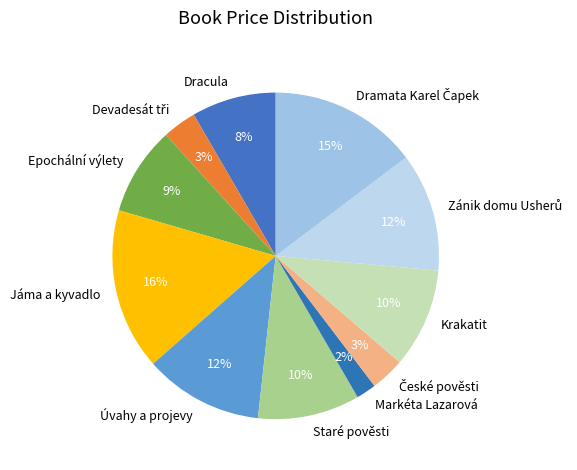

Is there a majority slice in this chart?

No